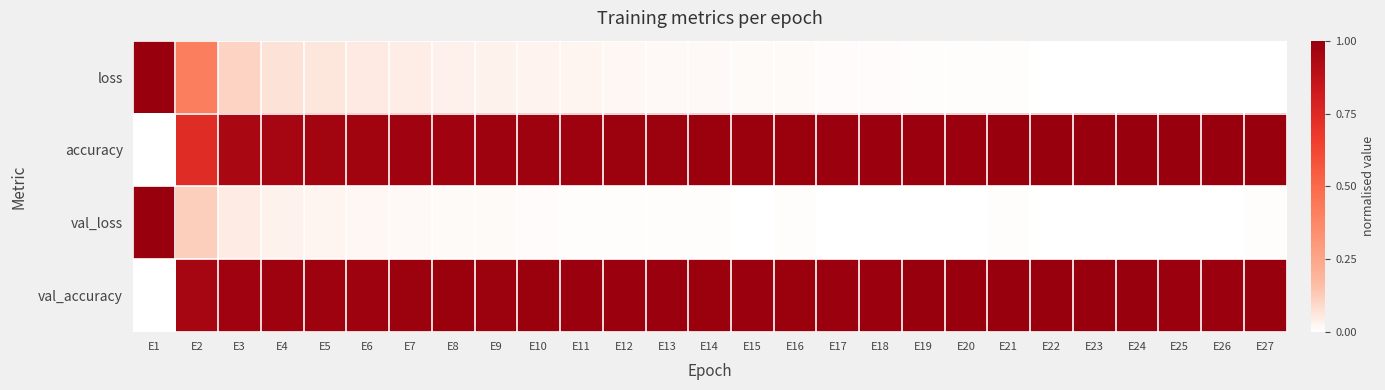

Which series changed the most between E7 and E11?

loss